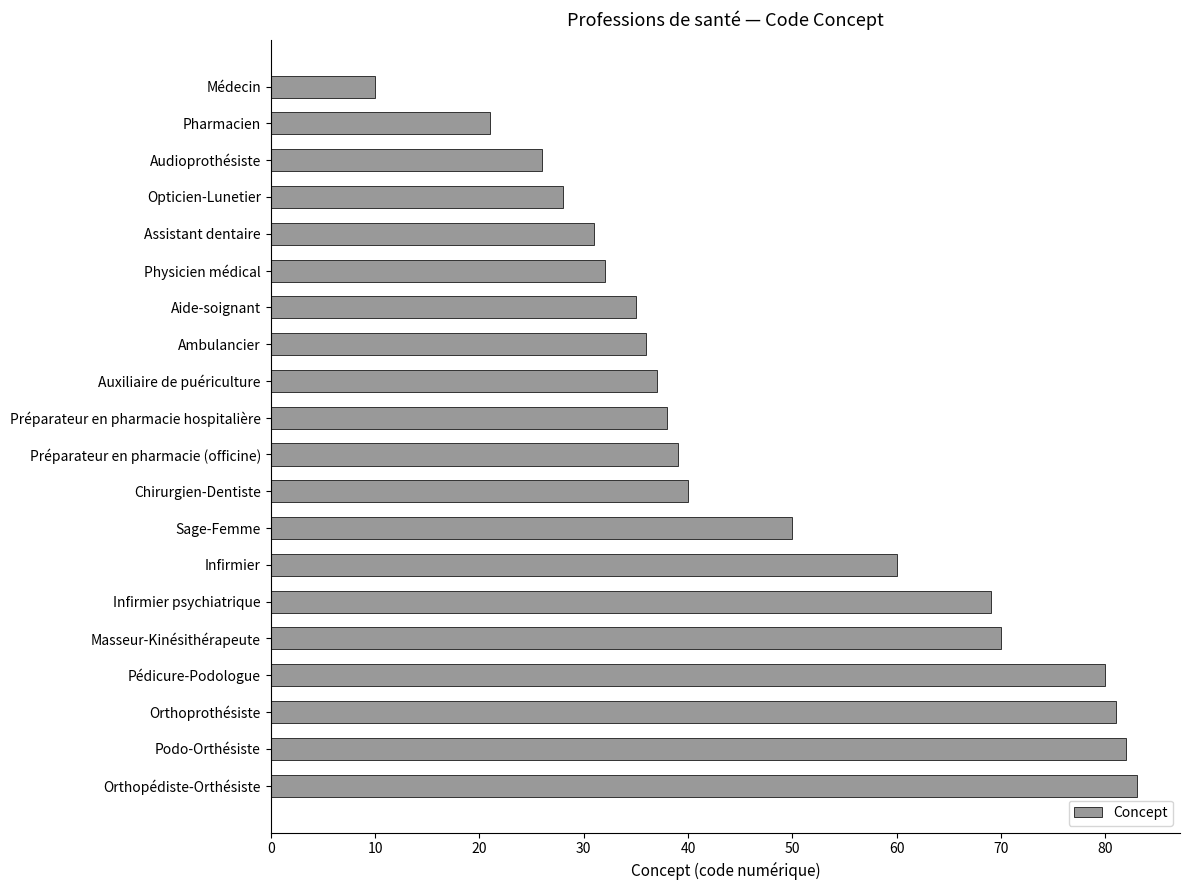

What is the sum of all values?

948